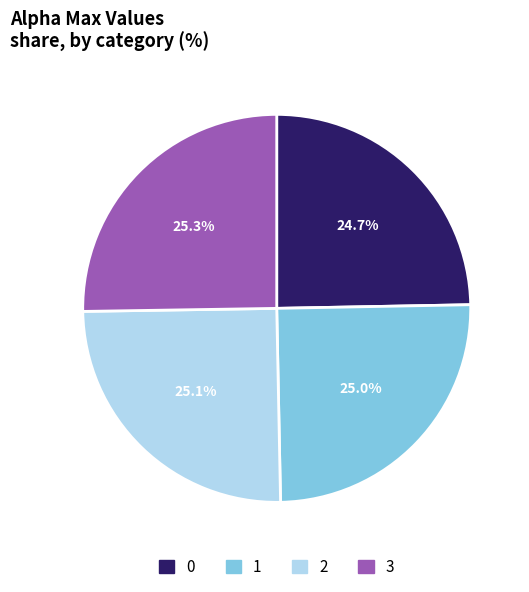

Does 3 represent more than half of the total?

No